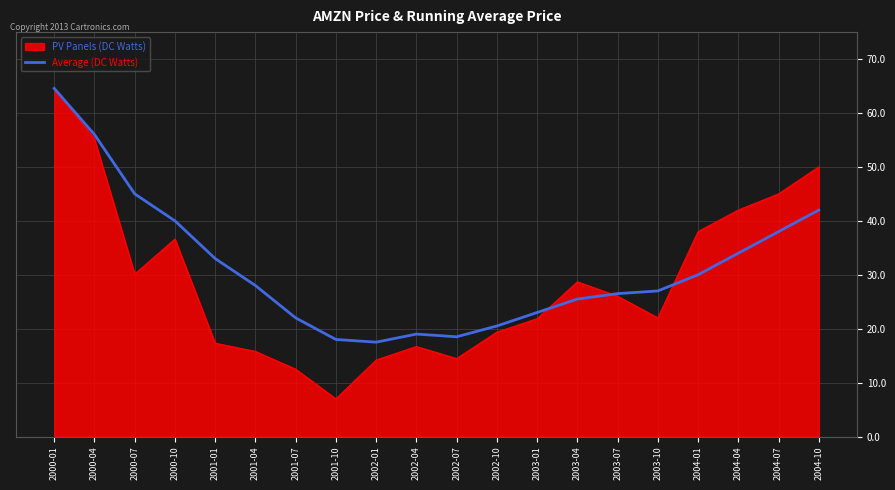

Which series changed the most between 2001-10 and 2002-04?

PV Panels (DC Watts)